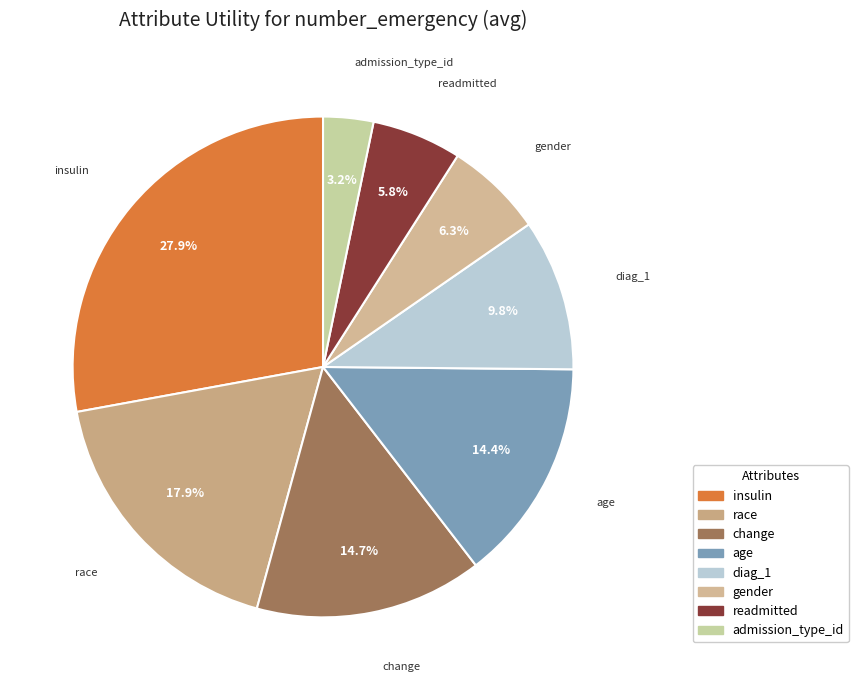

What percentage is the gender slice, to the nearest percent?

6%